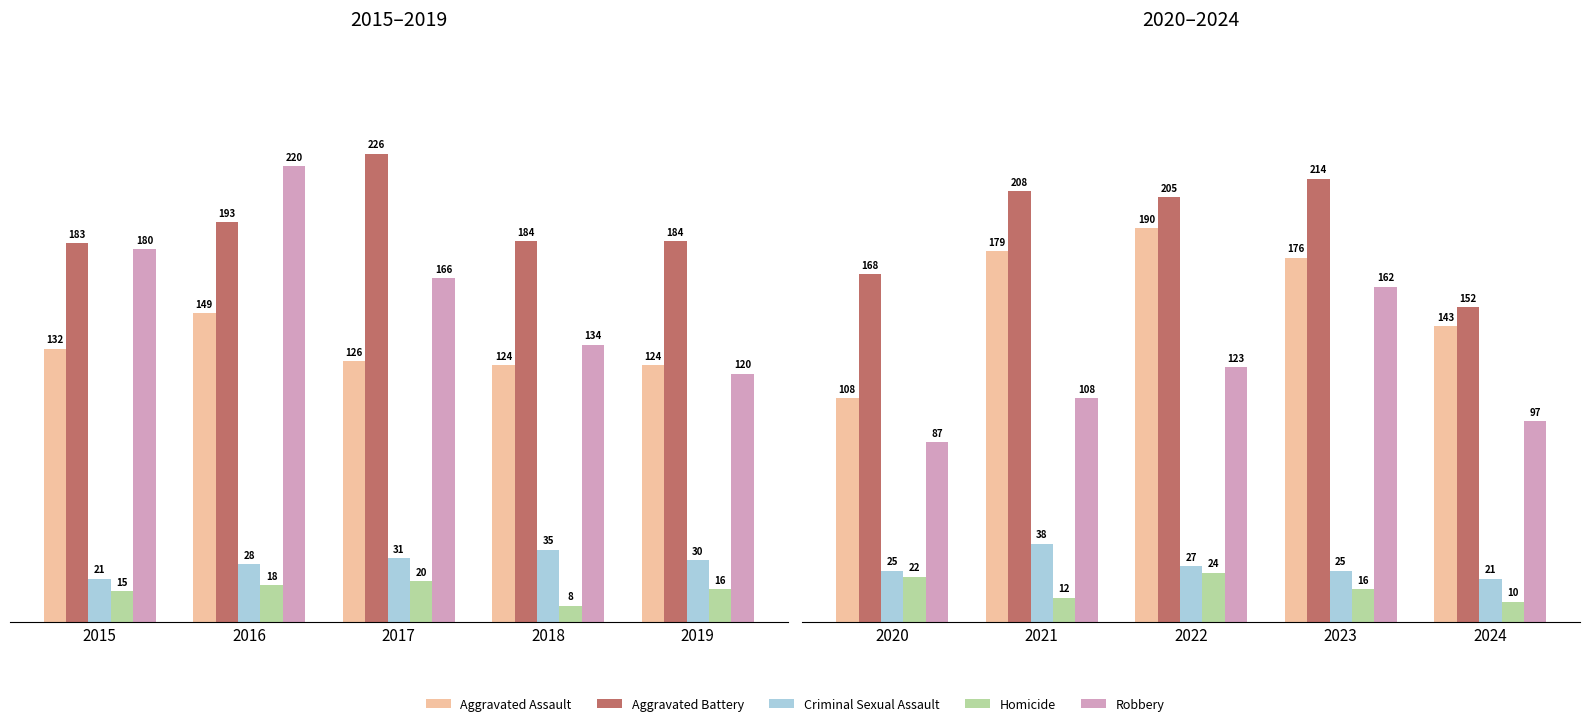

How many data points does each series have?

5